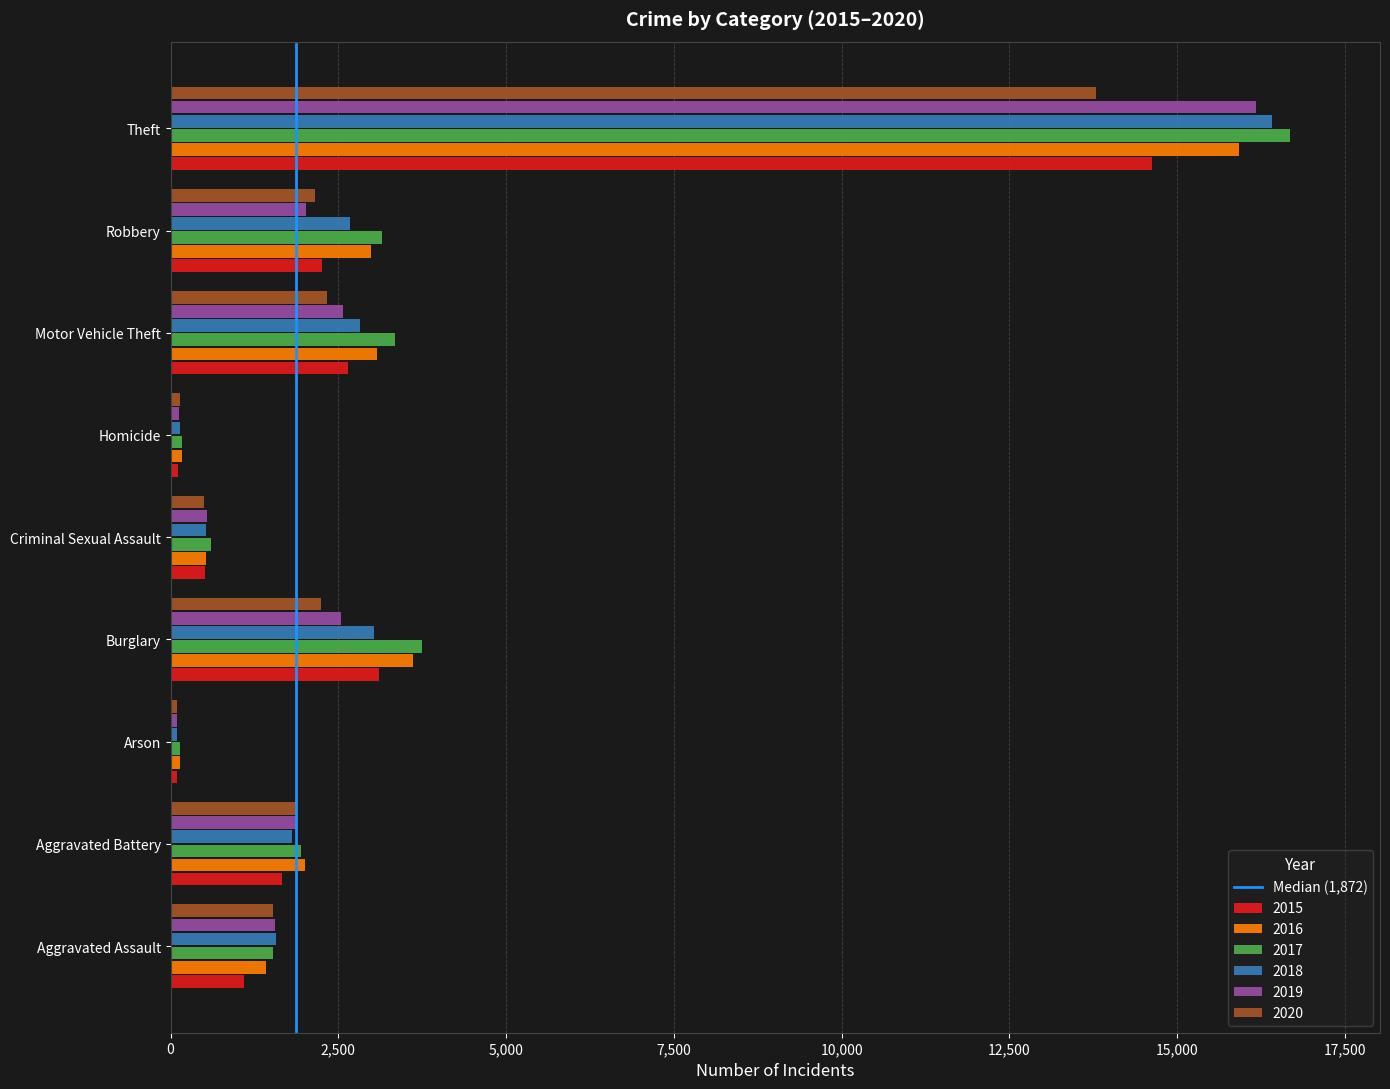

What is the total value across all series at Theft?

93628